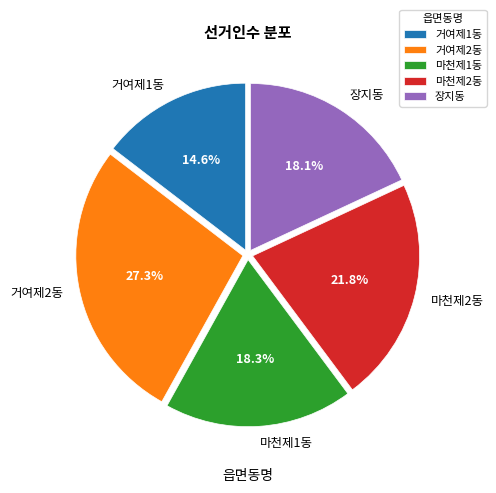

Count the number of slices in the pie.

5